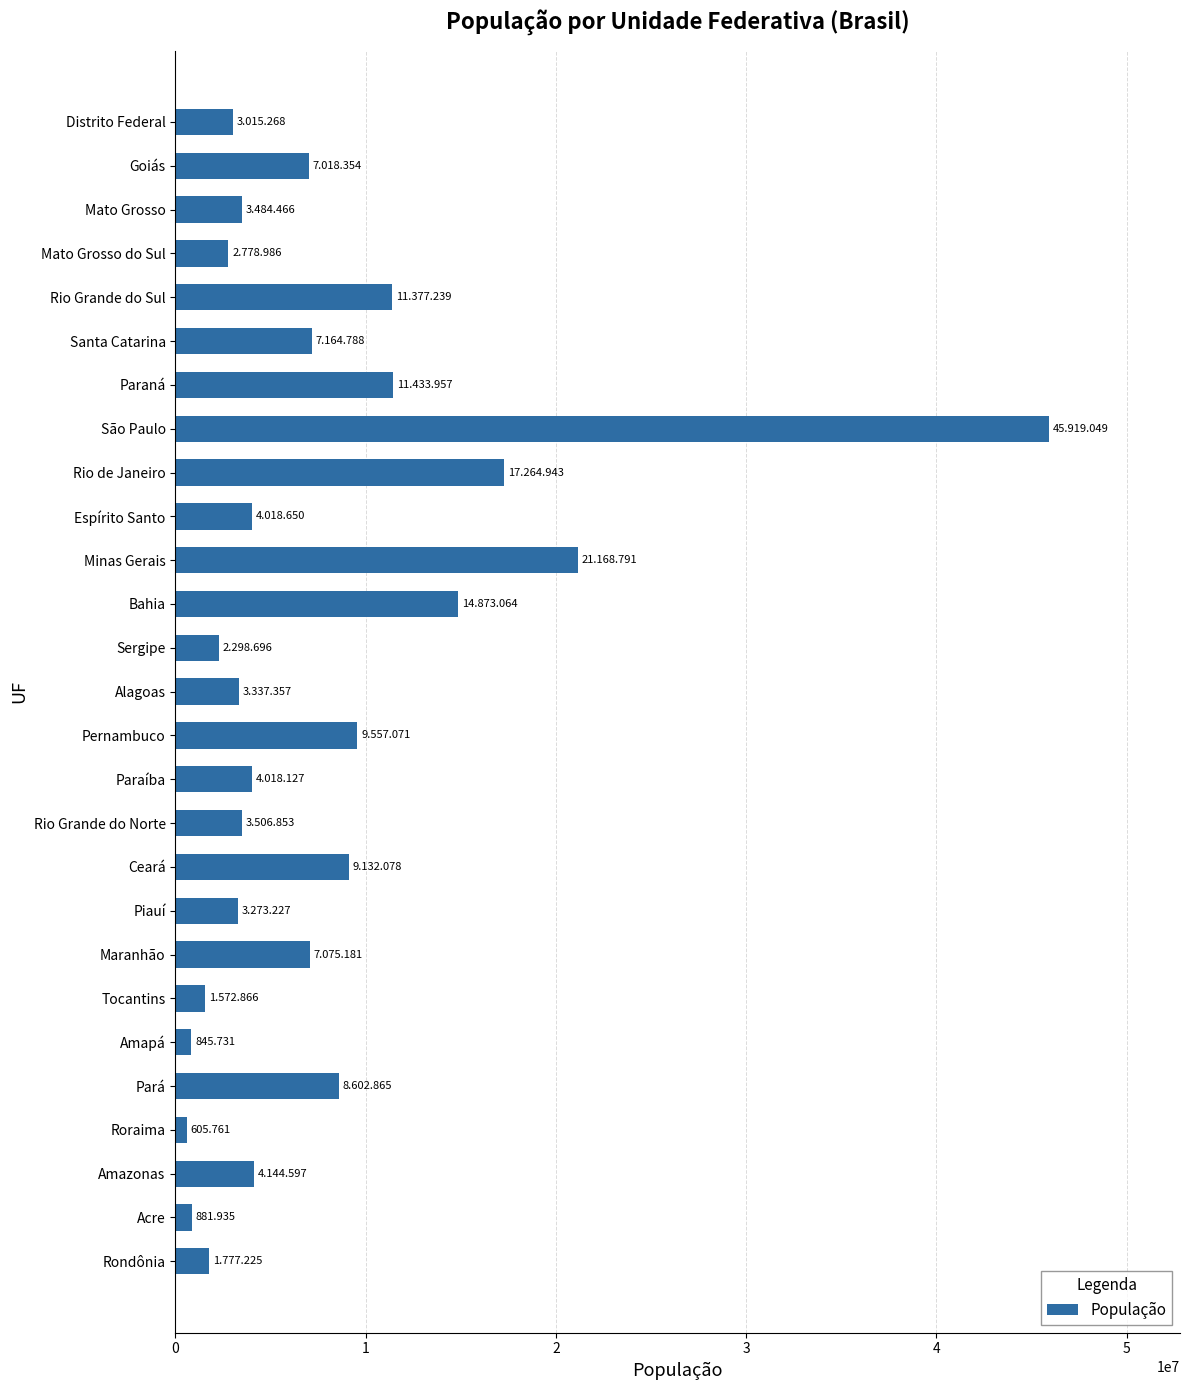

How many values are below 4018650?

13